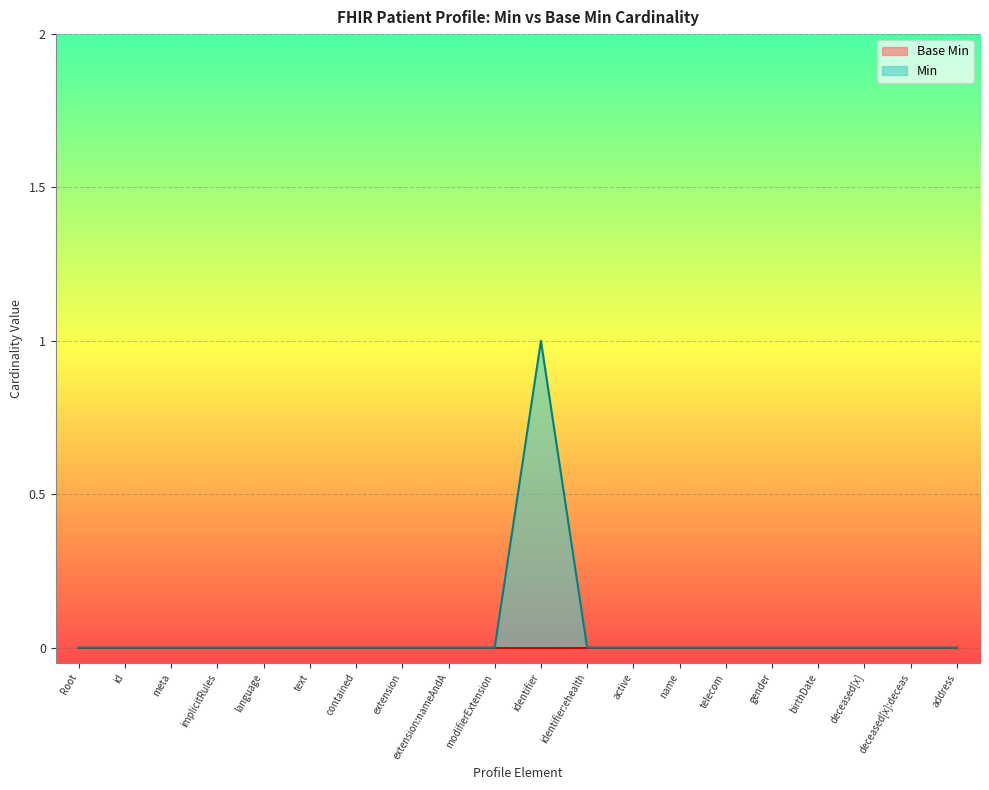

The value of Min at identifier:ehealth is 0. True or false?

True